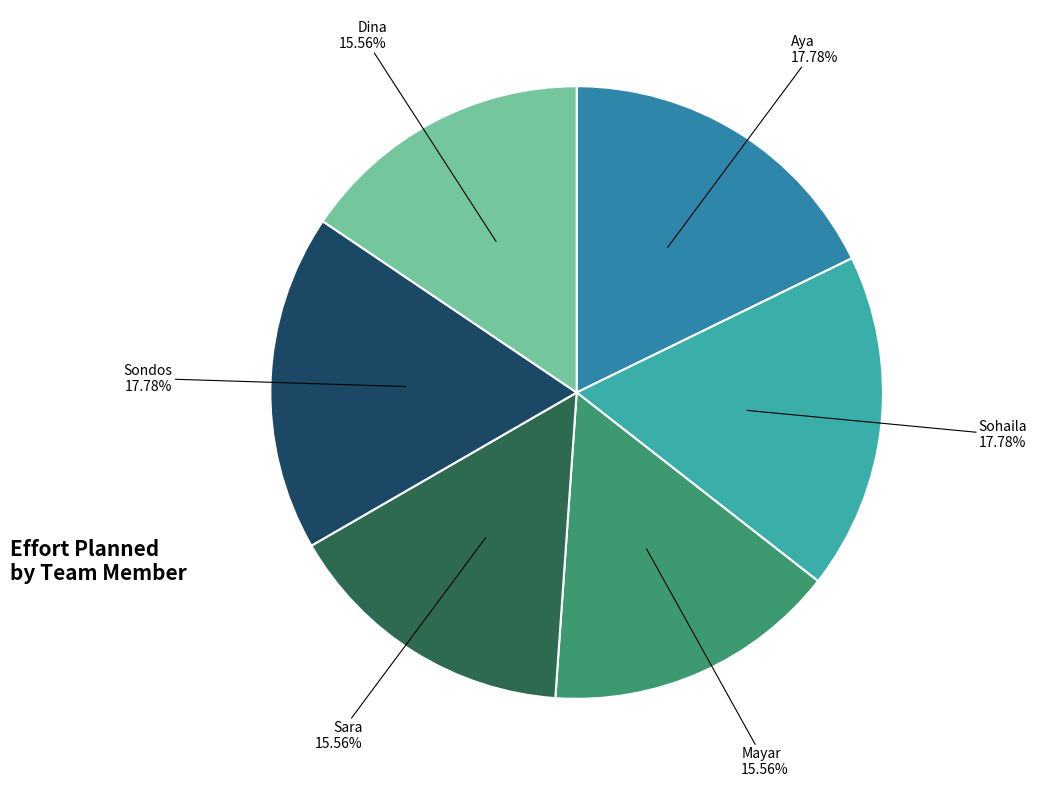

True or false: Sondos accounts for 18% of the total.

True